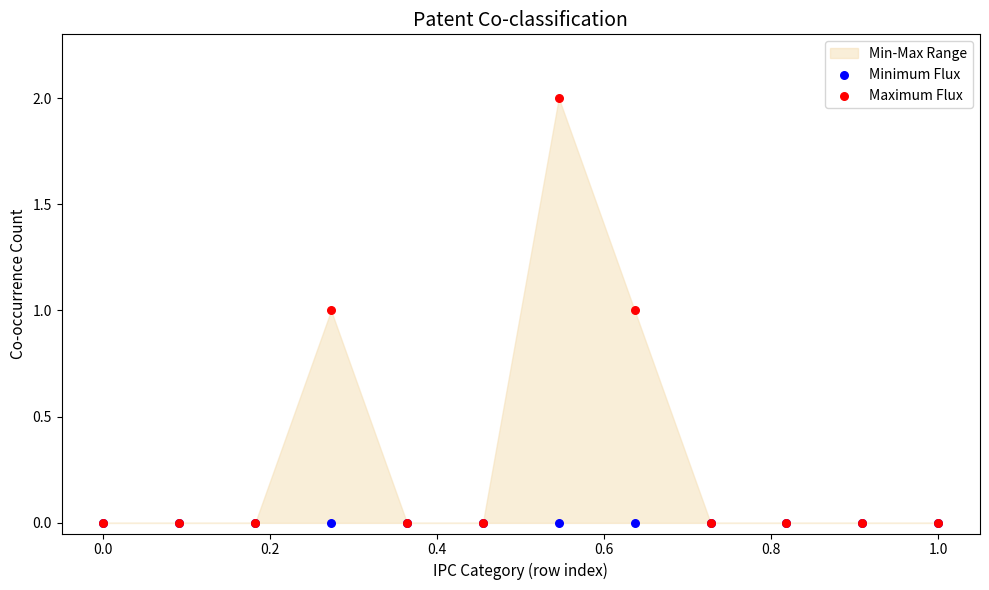

Which series reaches the maximum Y coordinate?

Maximum Flux